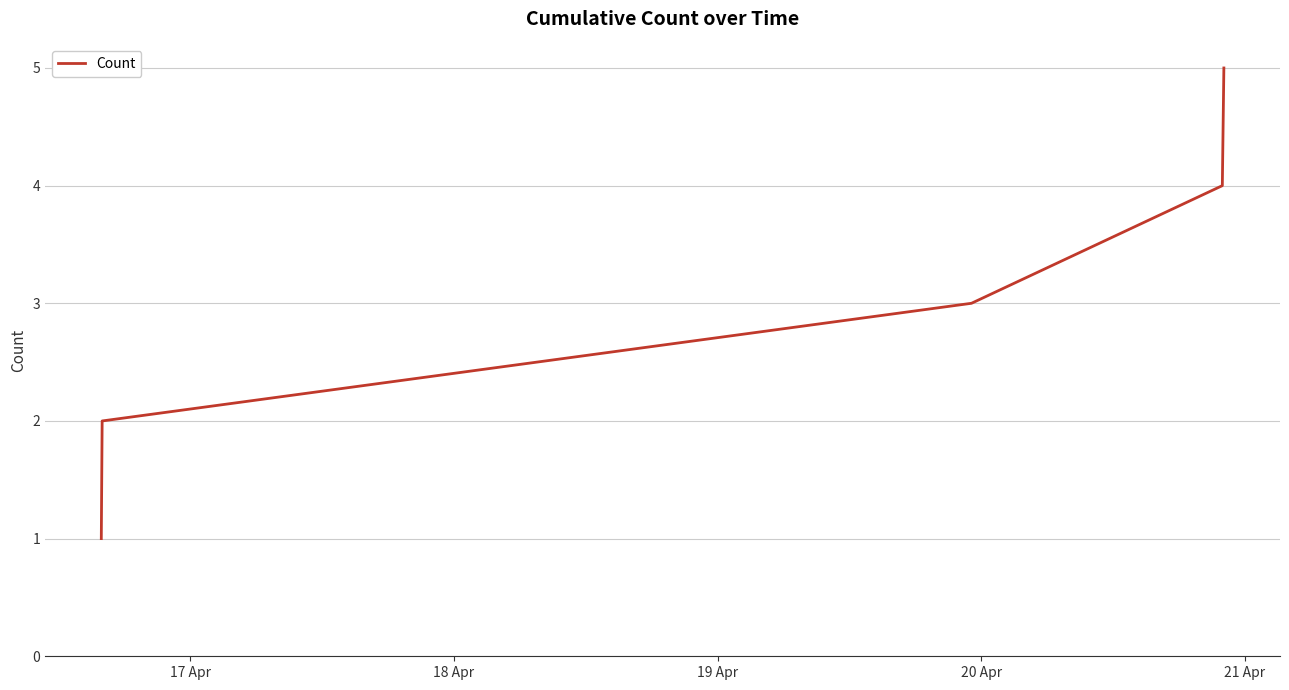

What is the maximum value shown in the chart?

5